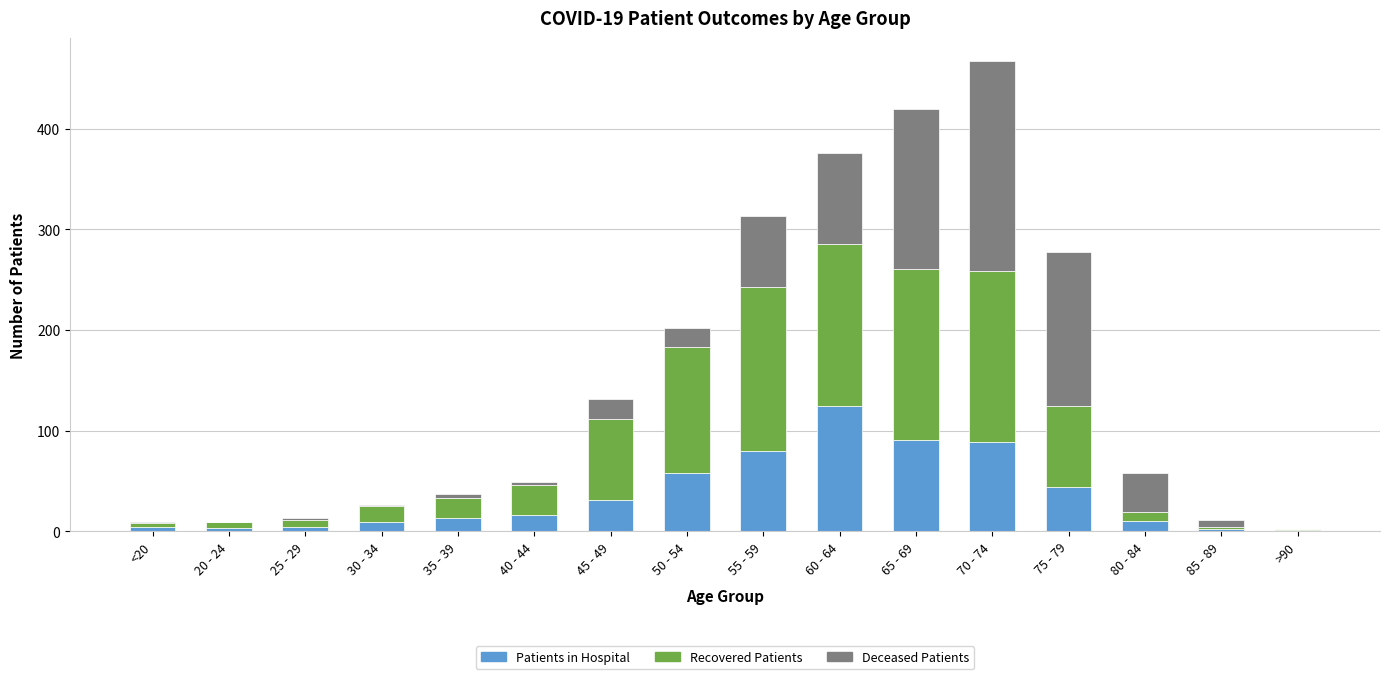

Are the bars grouped side by side (vs. stacked)?

No